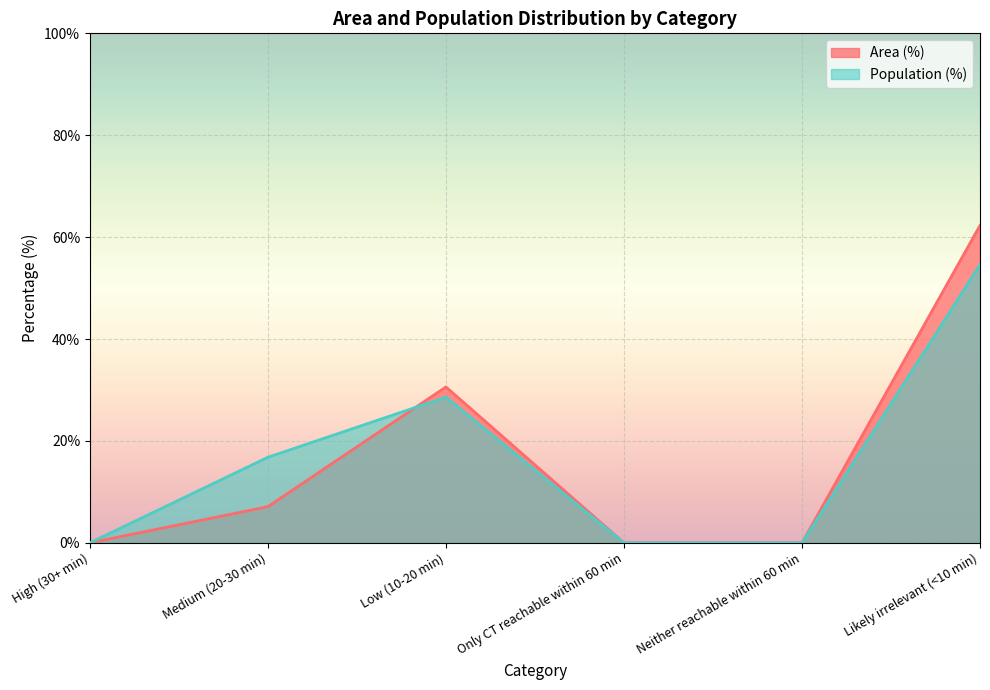

Between which two adjacent categories do Population (%) and Area (%) first intersect?

Medium (20-30 min) and Low (10-20 min)